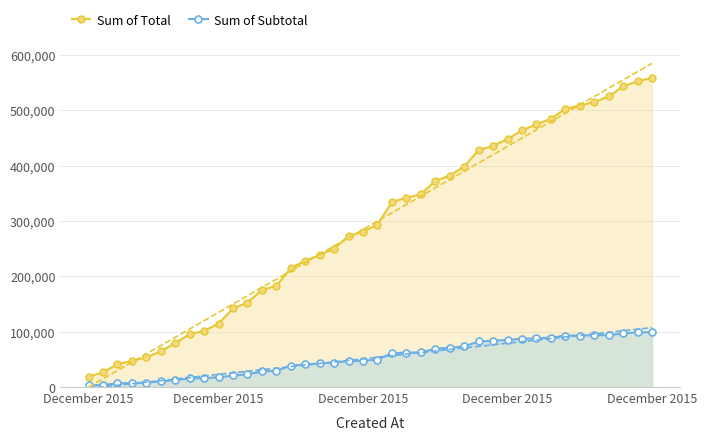

How many lines are shown in the chart?

2